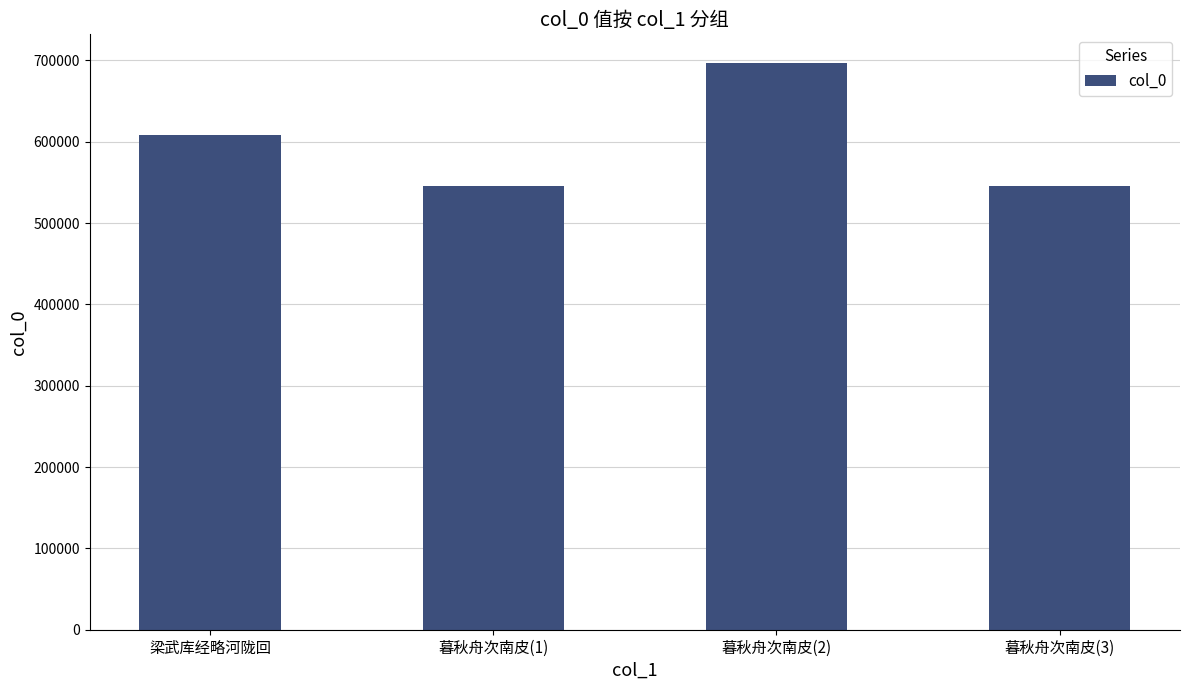

What is the ratio of the value at 暮秋舟次南皮(1) to the value at 暮秋舟次南皮(3)?

1.0